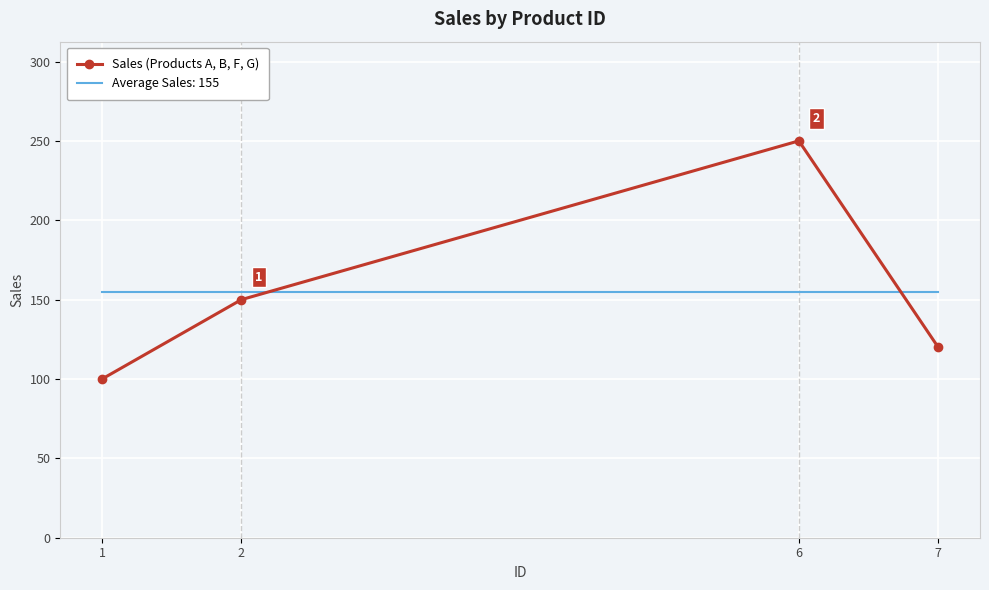

What is the greatest value displayed?

250